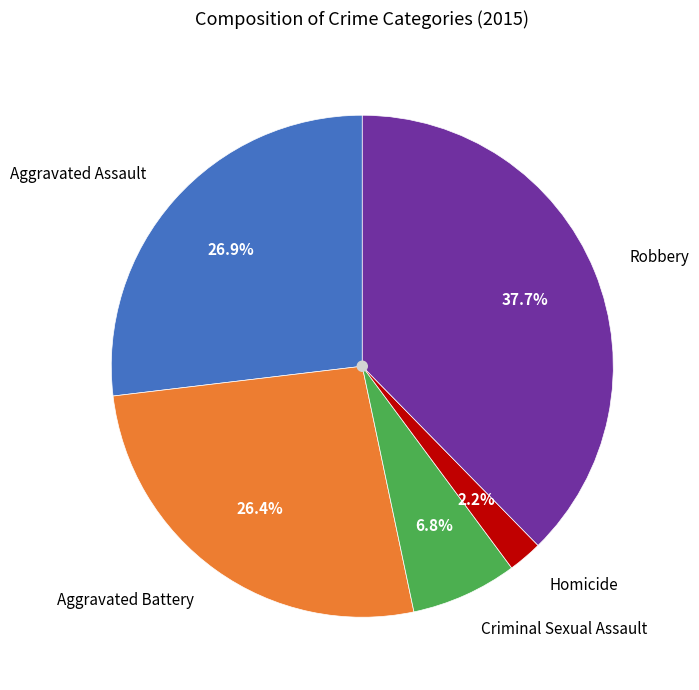

Is Homicide the majority of the pie?

No